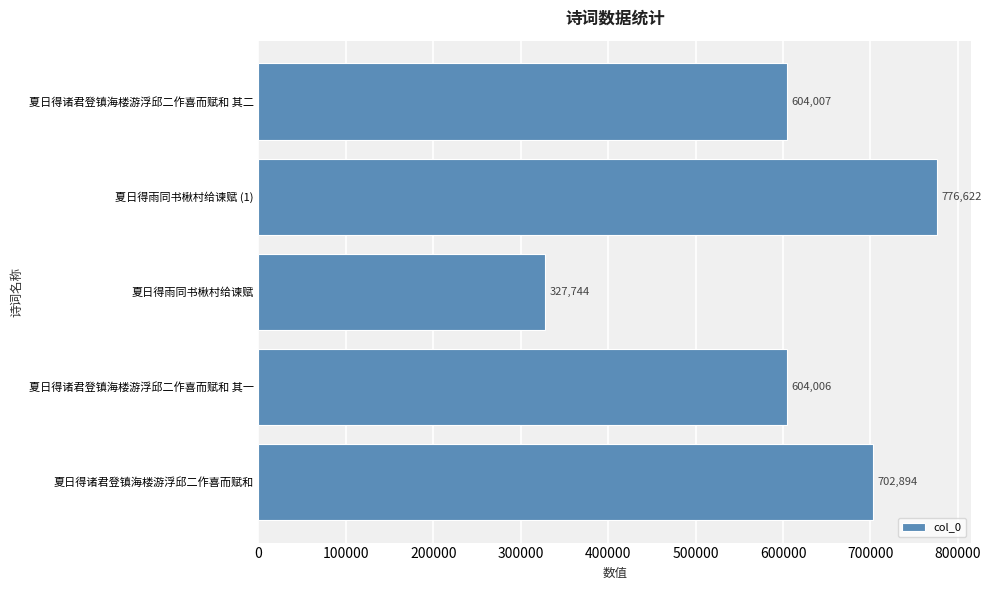

What is the smallest value displayed?

327744